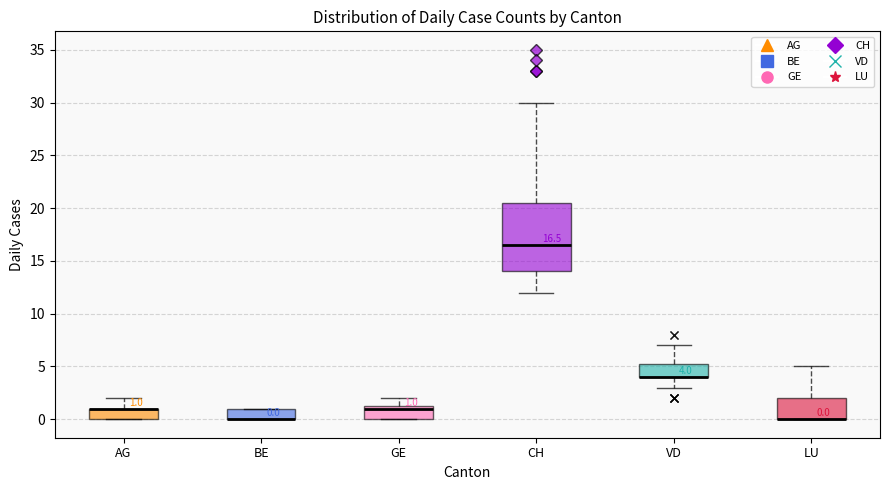

Comparing the boxes themselves (not the whiskers), which one is the tallest?

CH